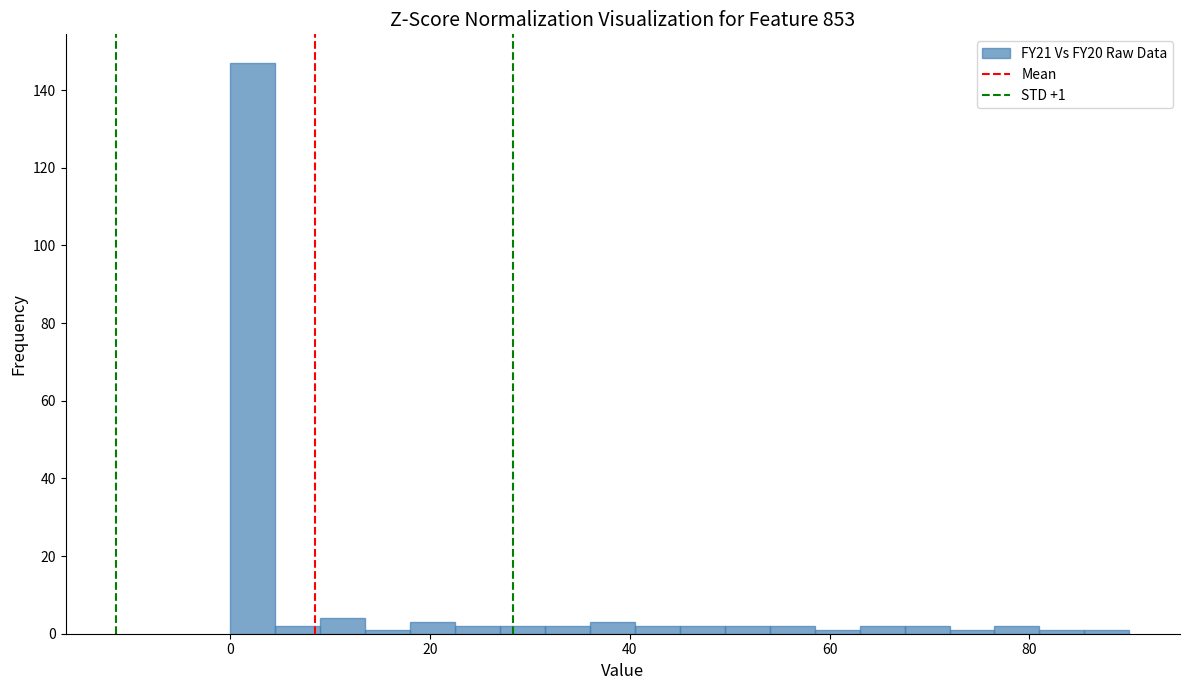

Read against the x-axis, roughly where is the centre of the tallest bar?

2